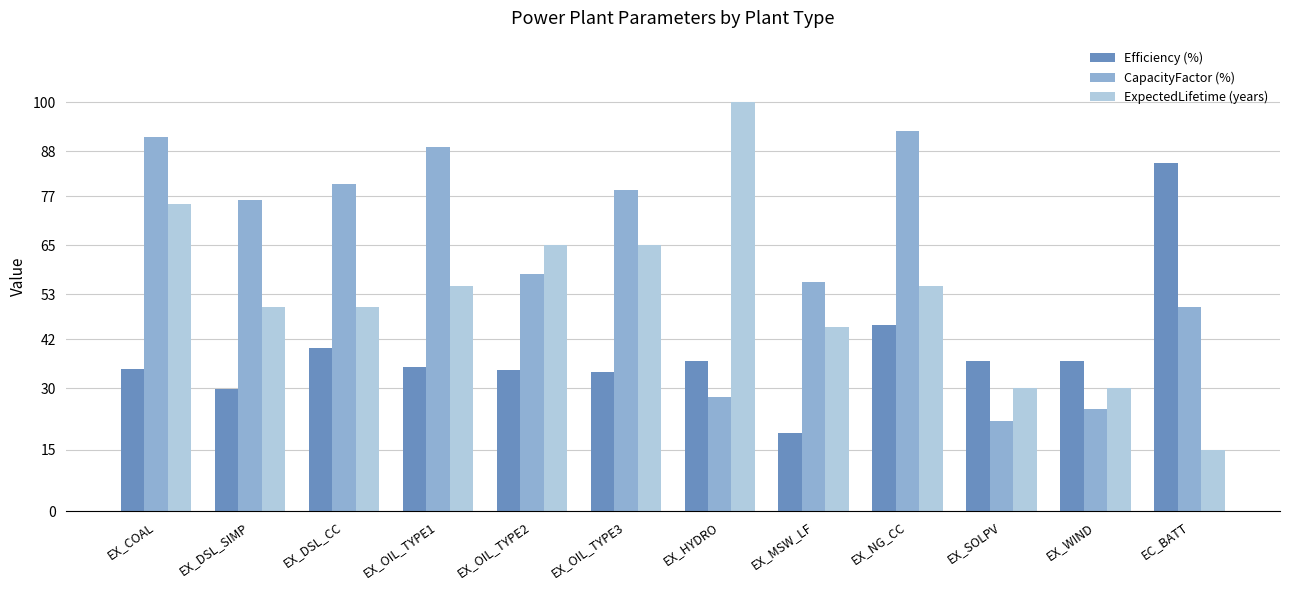

The ExpectedLifetime (years) series shows 75.0 at EX_COAL. True or false?

True